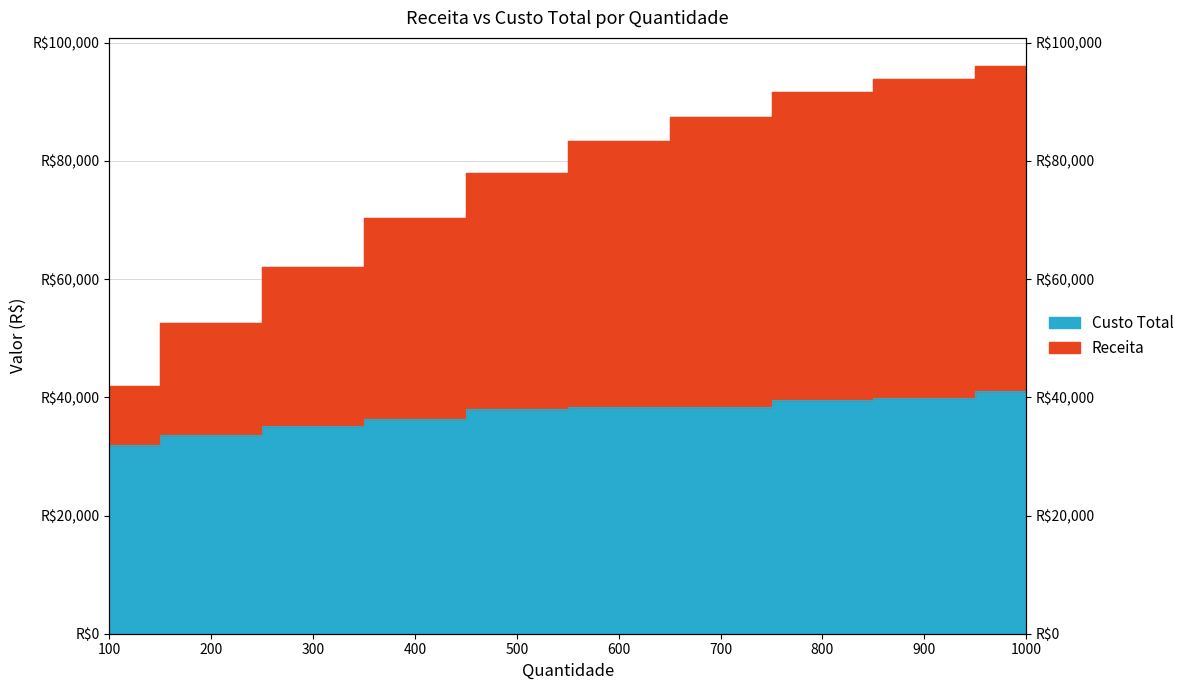

True or false: Receita and Custo Total cross at least once.

False